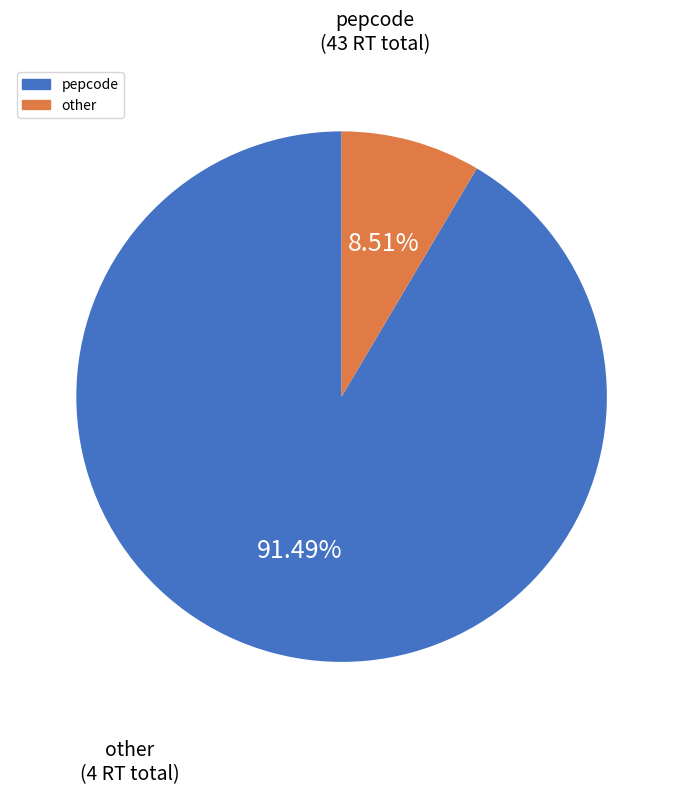

Is other the majority of the pie?

No